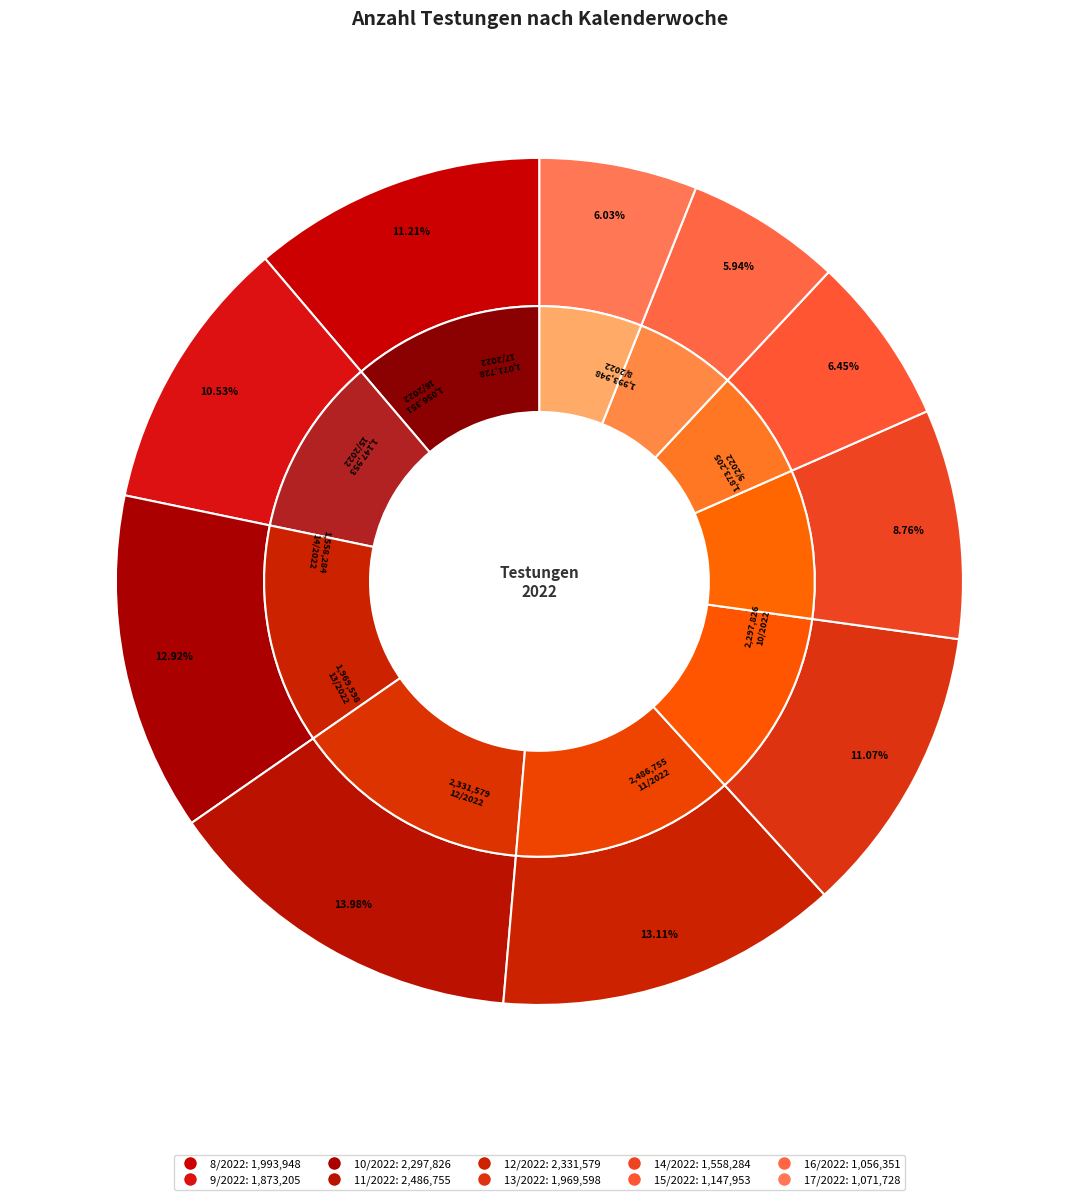

What is the change in value from 10/2022 to 16/2022?

-1241475